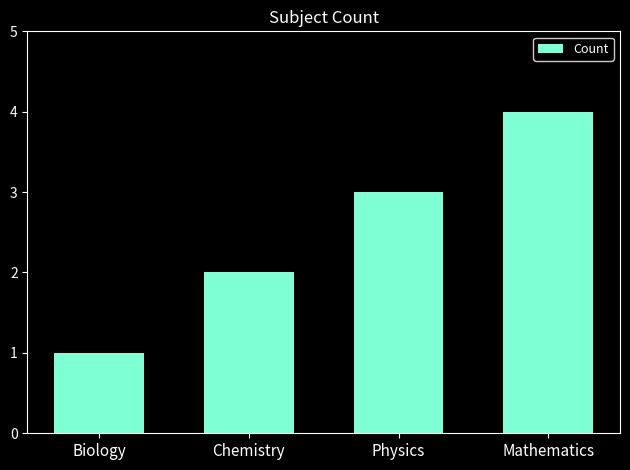

How many categories are shown in the chart?

4